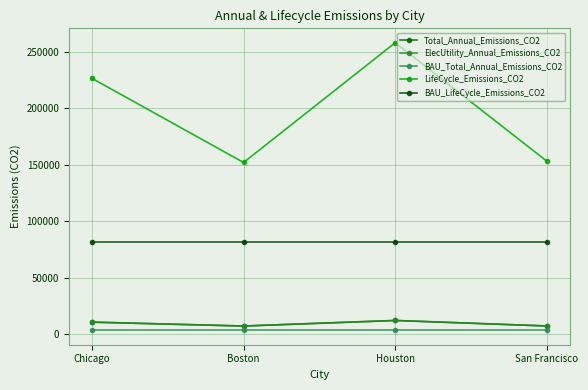

What are all the series names shown in the legend?

Total_Annual_Emissions_CO2, ElecUtility_Annual_Emissions_CO2, BAU_Total_Annual_Emissions_CO2, LifeCycle_Emissions_CO2, BAU_LifeCycle_Emissions_CO2